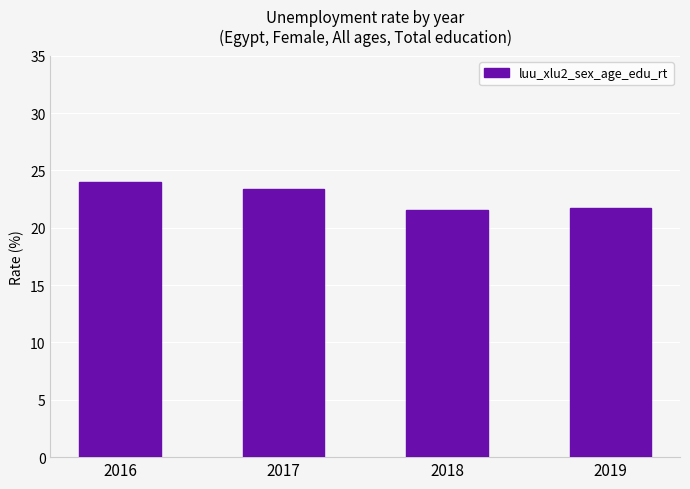

Reading left to right, what are all the values shown in this chart?

2016=24.0	2017=23.4	2018=21.6	2019=21.7